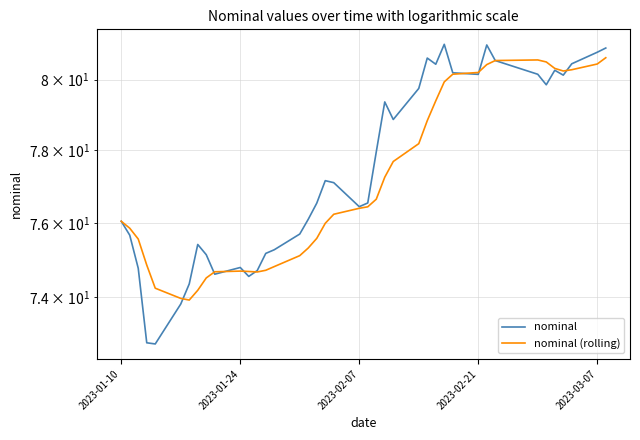

What are all the series names shown in the legend?

nominal, nominal (rolling)